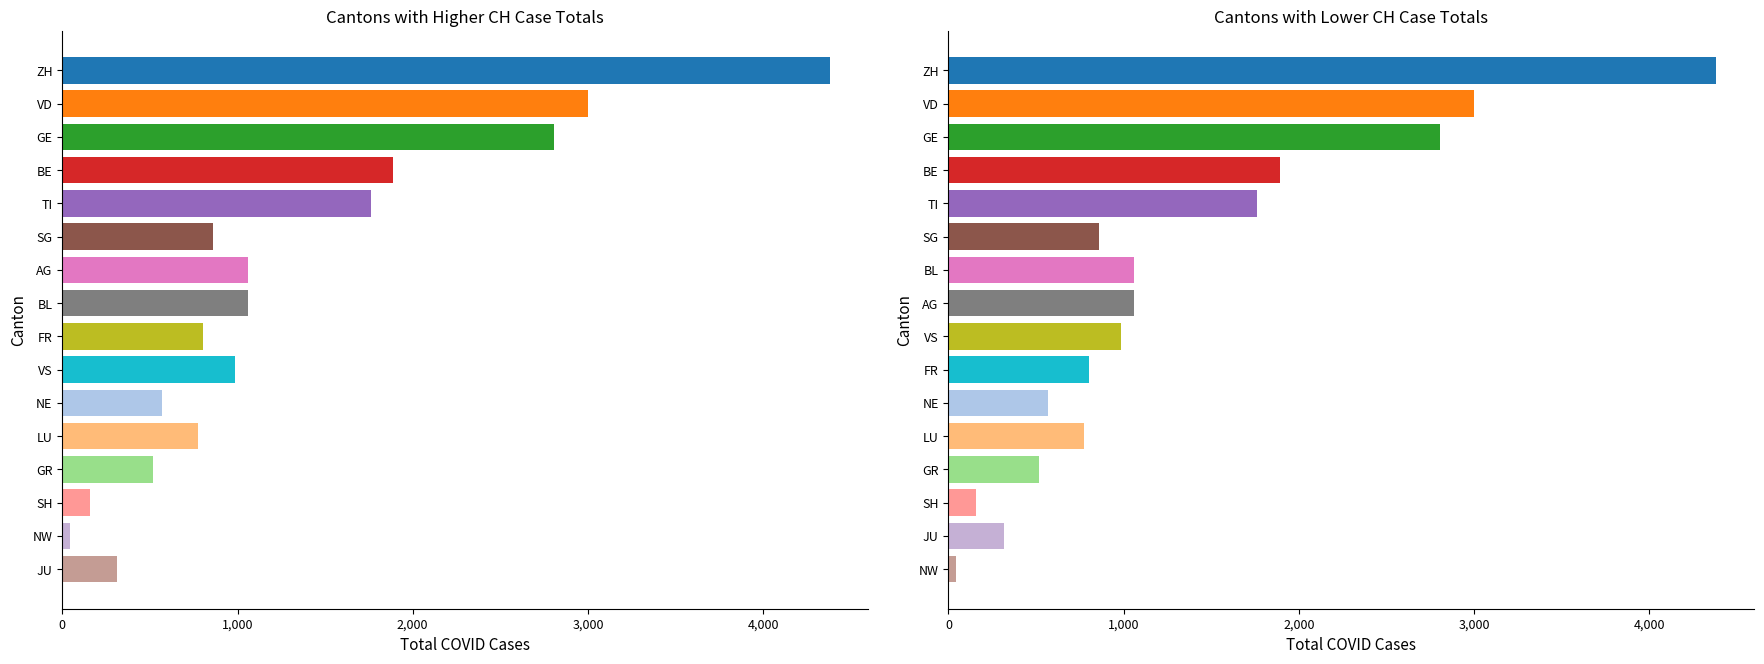

How many data points in BL are above 0?

1